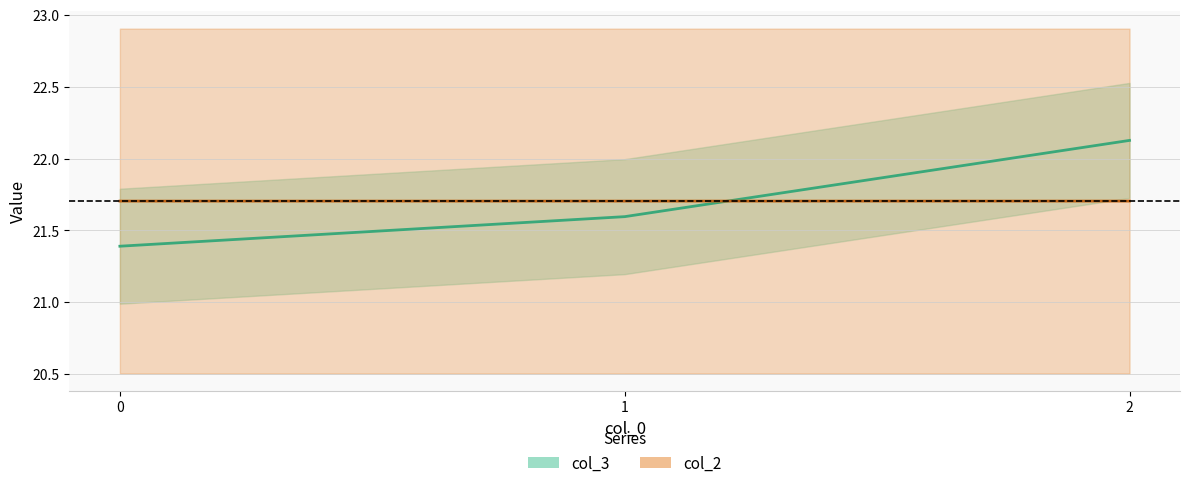

Rank the series at 1 from lowest to highest value.

col_3, col_2